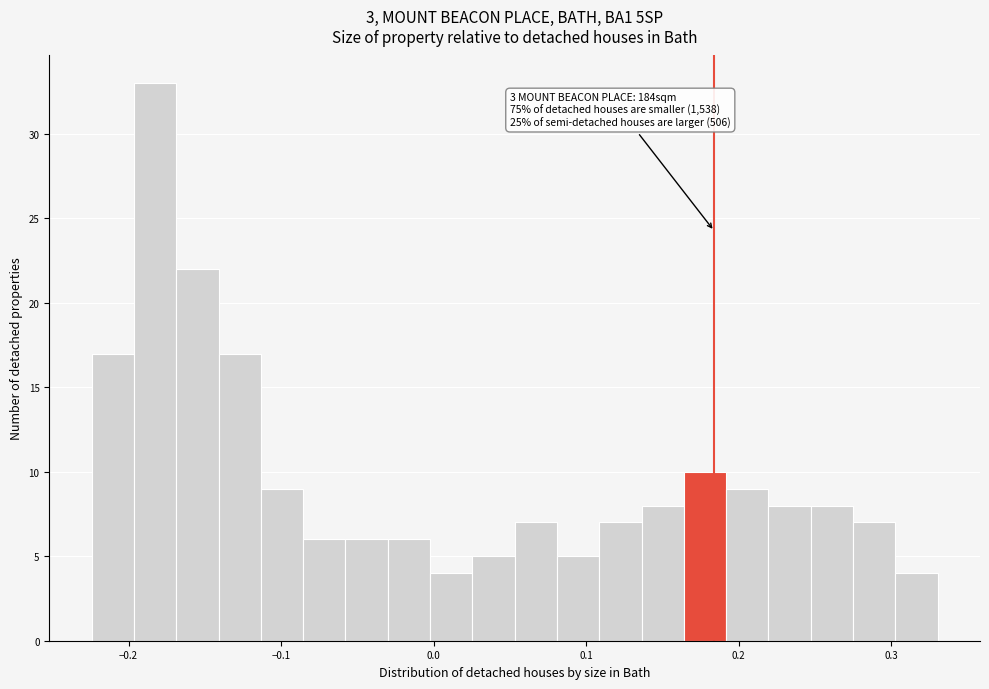

Around what value on the x-axis is the tallest bar? Give the approximate position of its centre, as read against the axis.

-0.18